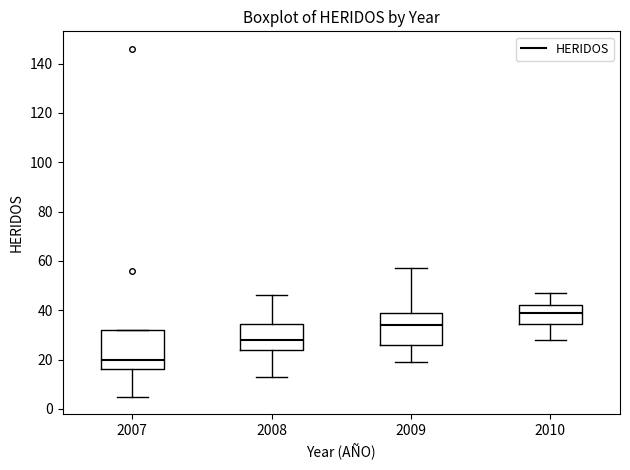

Reading left to right, read every box against the y-axis: the position of its median line, the range the box covers, and the ends of its whiskers. The values are not printed on the chart, so give them approximately, as read against the axis.

2007: median 20, box 16 to 32, whiskers 6 to 32
2008: median 28, box 24 to 34, whiskers 14 to 46
2009: median 34, box 26 to 38, whiskers 20 to 58
2010: median 40, box 34 to 42, whiskers 28 to 48